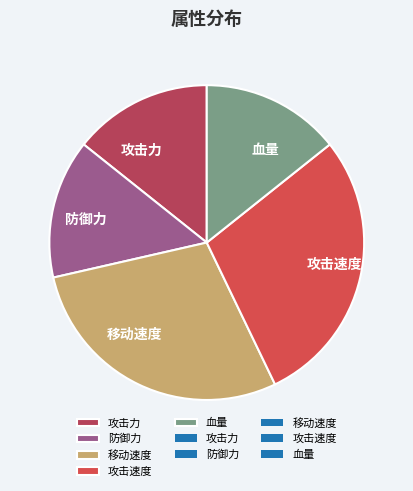

The 移动速度 slice represents 14% of the pie. True or false?

False